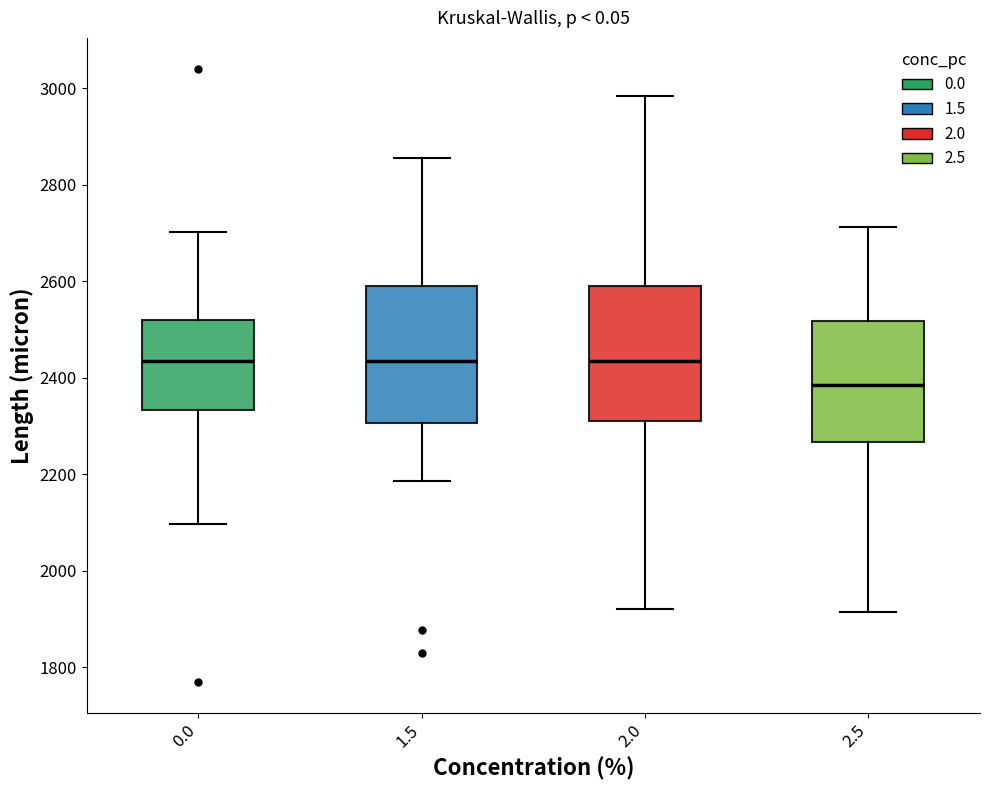

Where does the upper whisker of the box at x = 2.0 end on the y-axis? The values are not printed on the chart, so give them approximately, as read against the axis.

2980